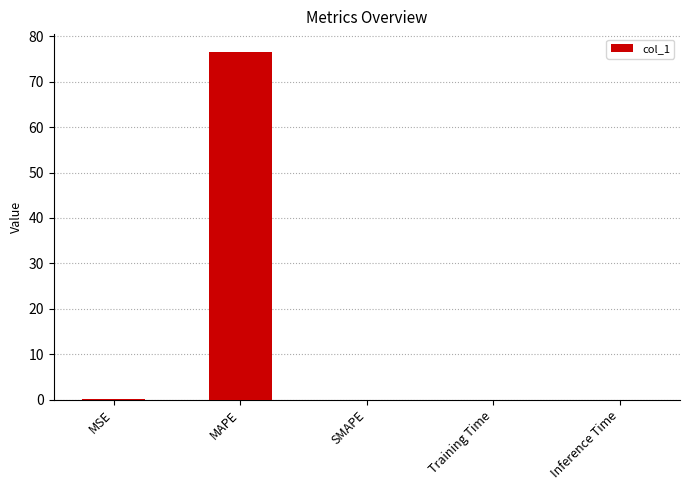

What is the maximum value shown in the chart?

76.7